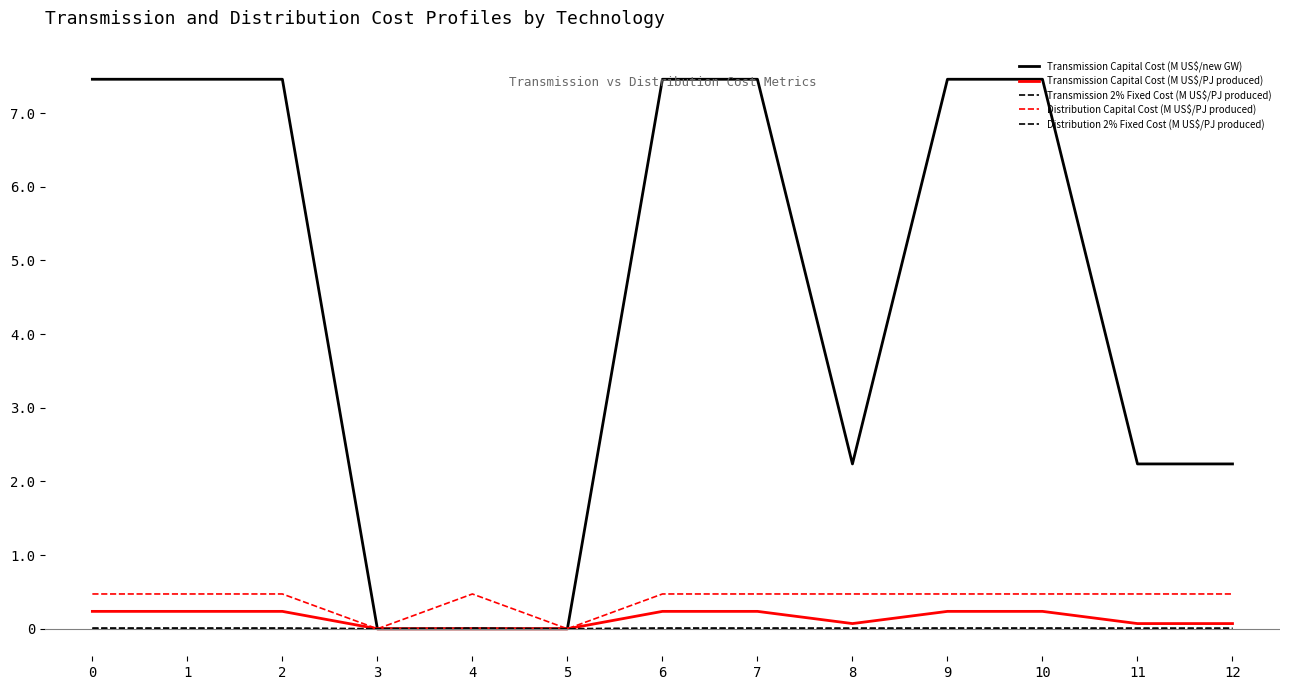

True or false: Transmission Capital Cost (M US$/PJ produced) has more than 1 interior local peaks.

False